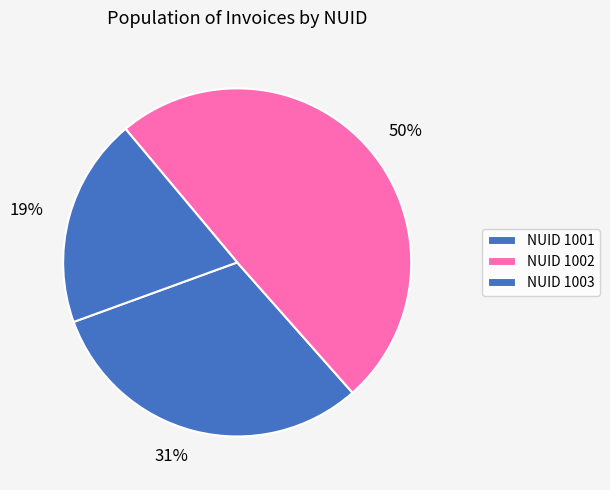

To the nearest percent, what is the average slice percentage?

33%